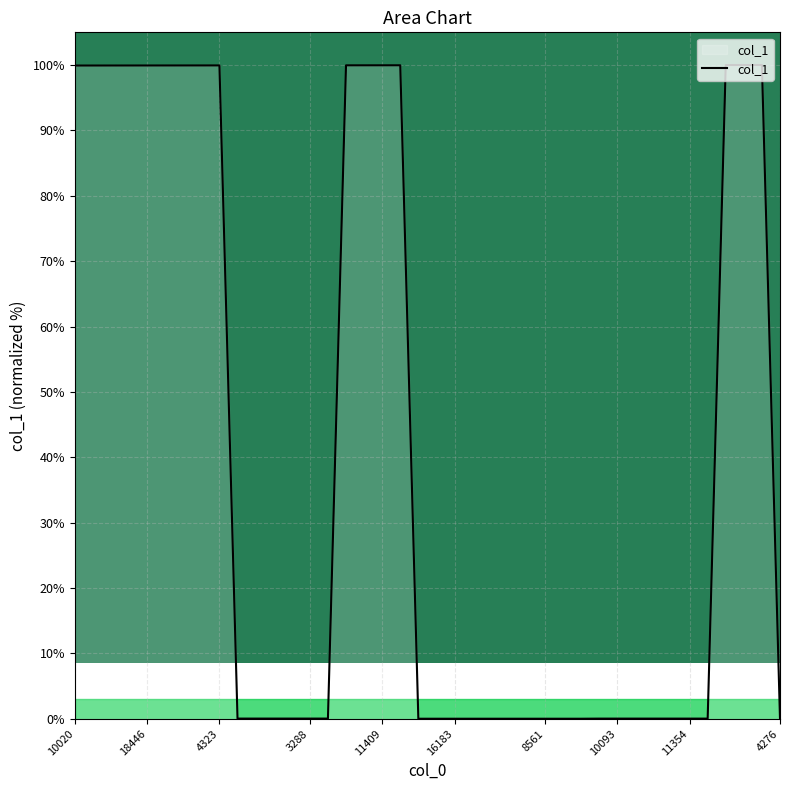

What is the difference between the second highest and minimum values?

100.0